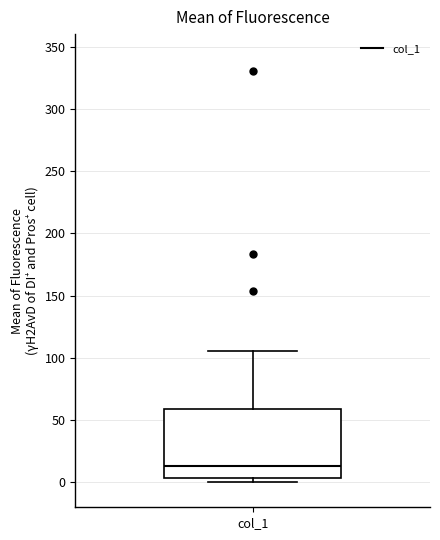

Where is the upper edge of the box for col_1 on the y-axis? The values are not printed on the chart, so give them approximately, as read against the axis.

60